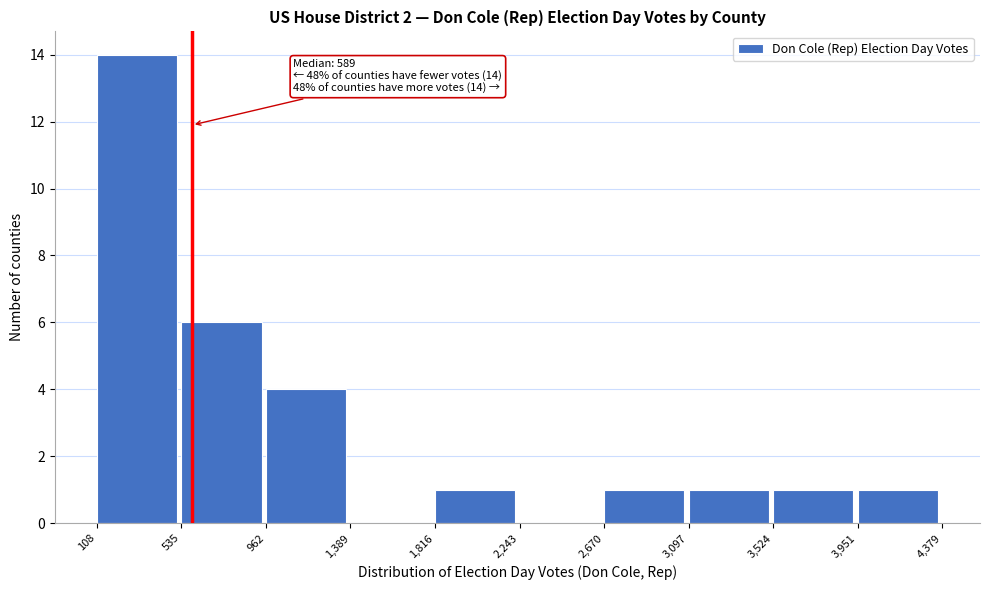

Which range on the x-axis has the tallest bar?

108 to 535